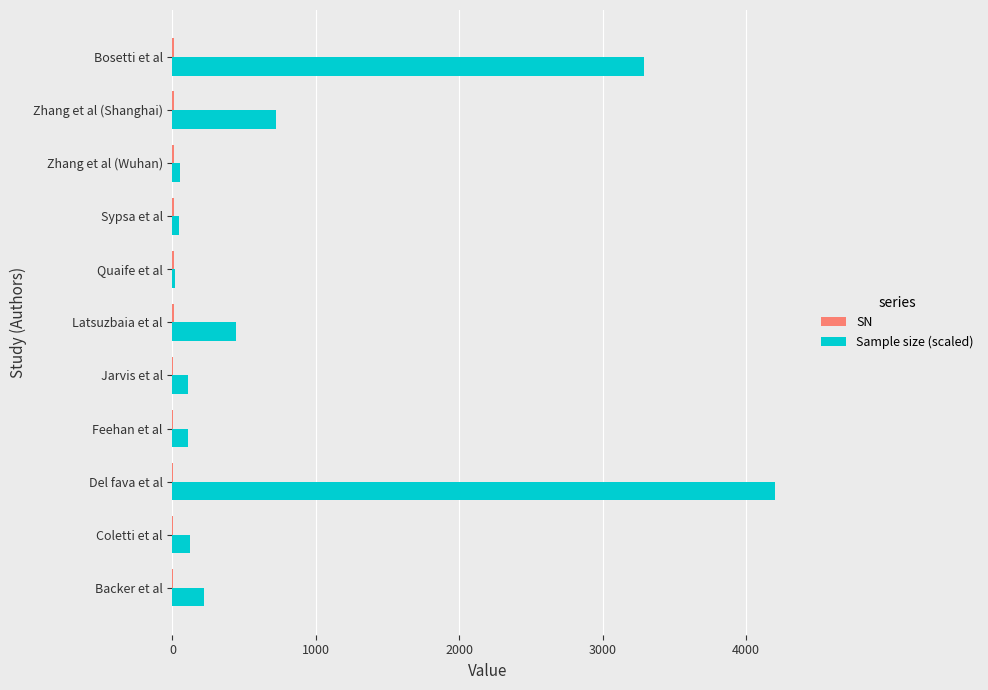

What is the maximum value shown in the chart?

4200.0